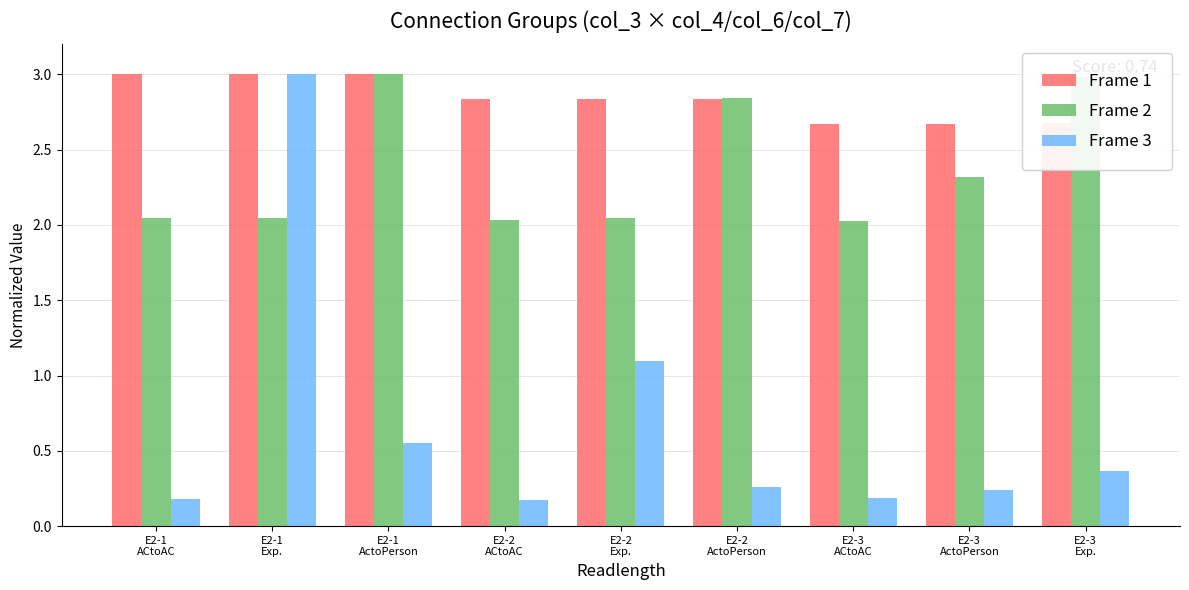

List the series in order of their overall mean, lowest first.

Frame 3, Frame 2, Frame 1